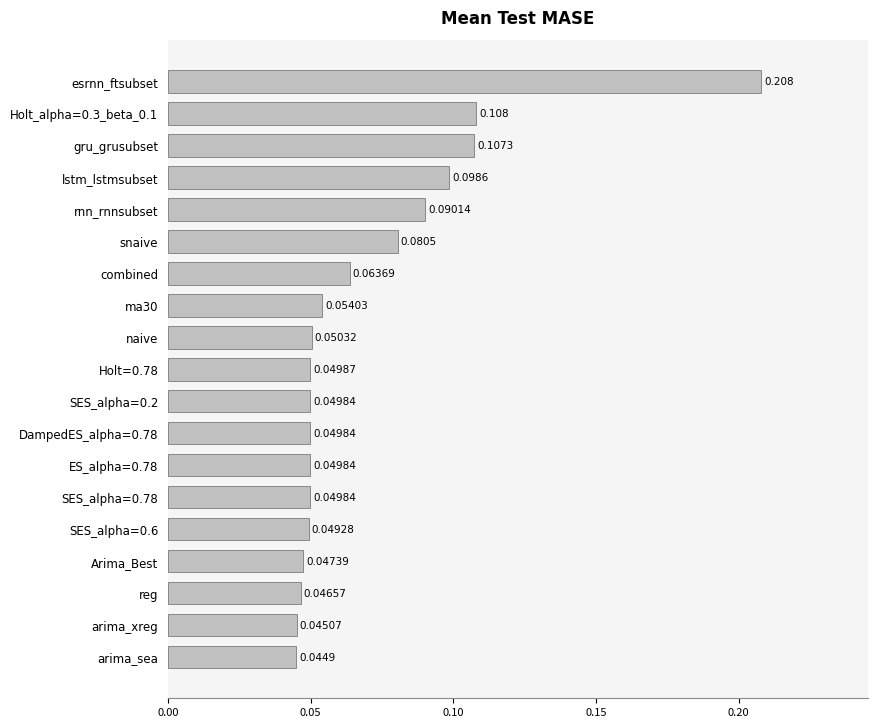

Which category has the lowest value across all series?

arima_sea